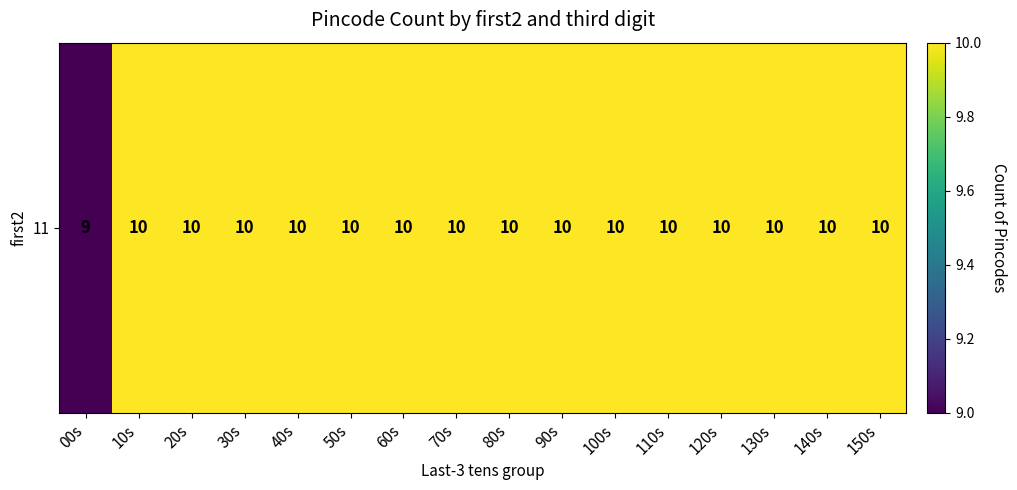

True or false: the data shows 10 at 140s.

True